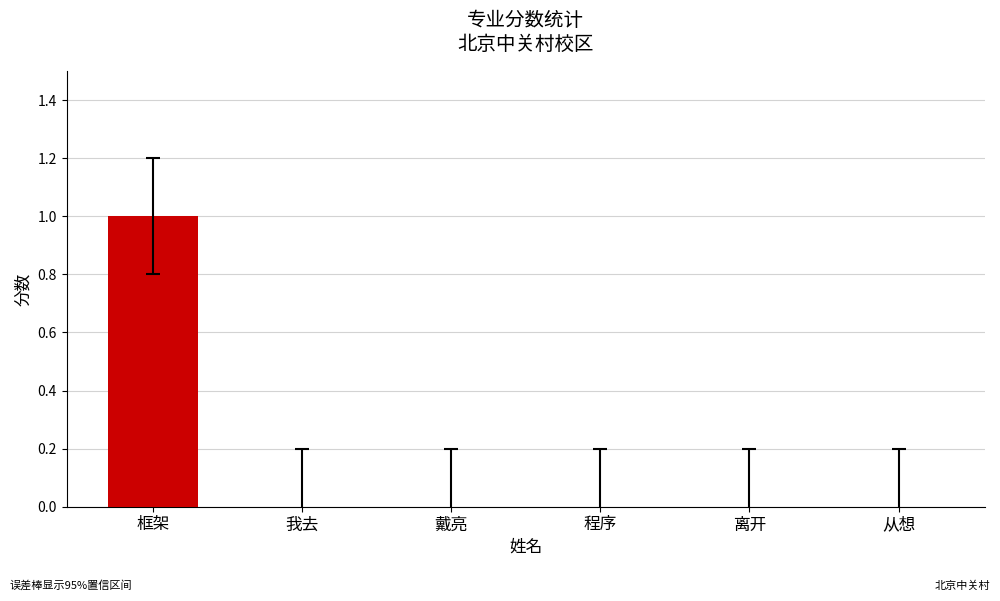

The value at 从想 is -1. True or false?

False